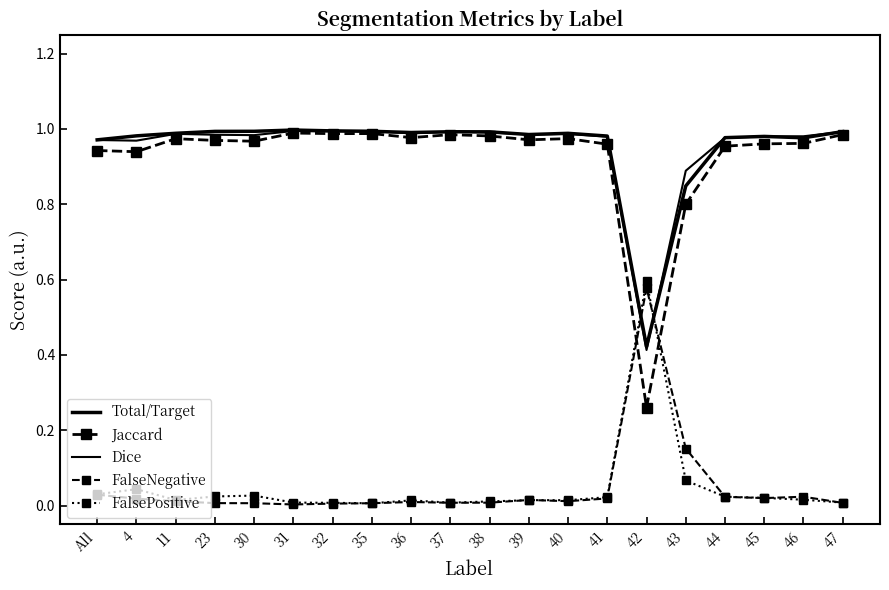

How many series are shown in this chart?

5